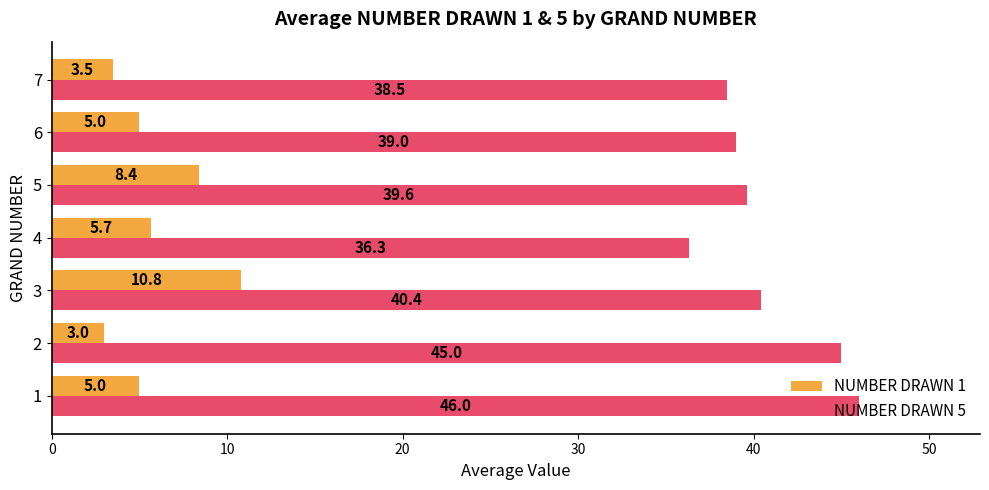

Is it true that NUMBER DRAWN 1 equals 5.0 at 1?

True